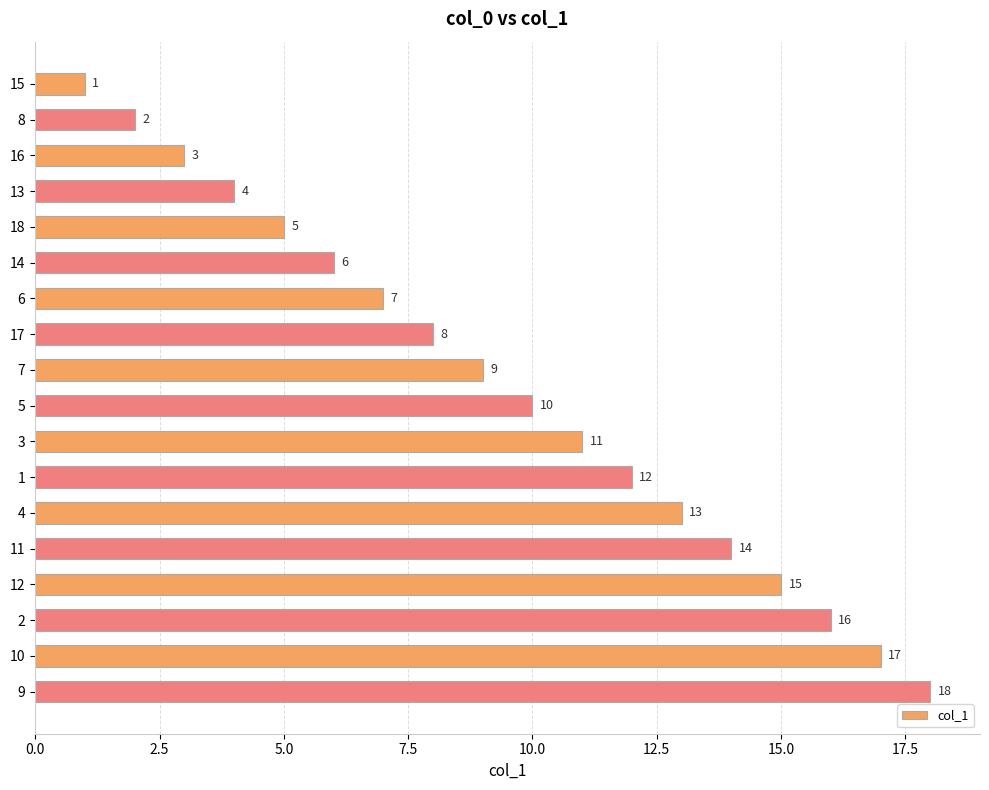

What is the difference between the maximum and minimum values?

17